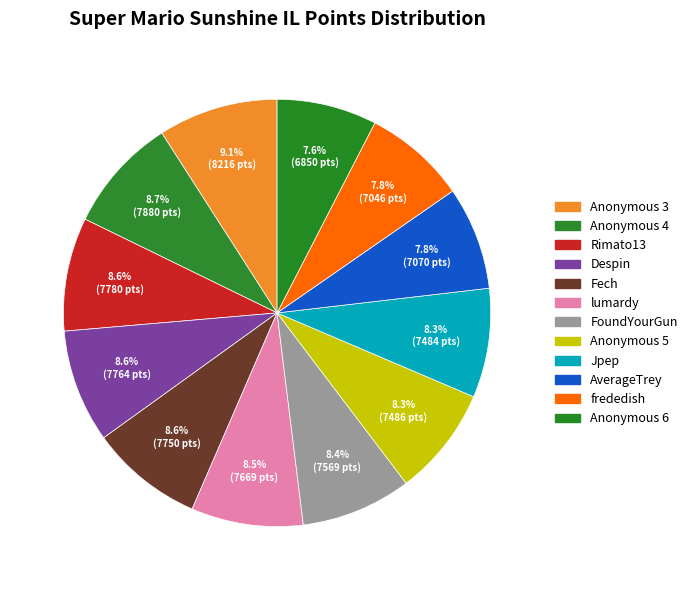

To the nearest percent, what is the combined percentage of Rimato13 and Fech?

17%